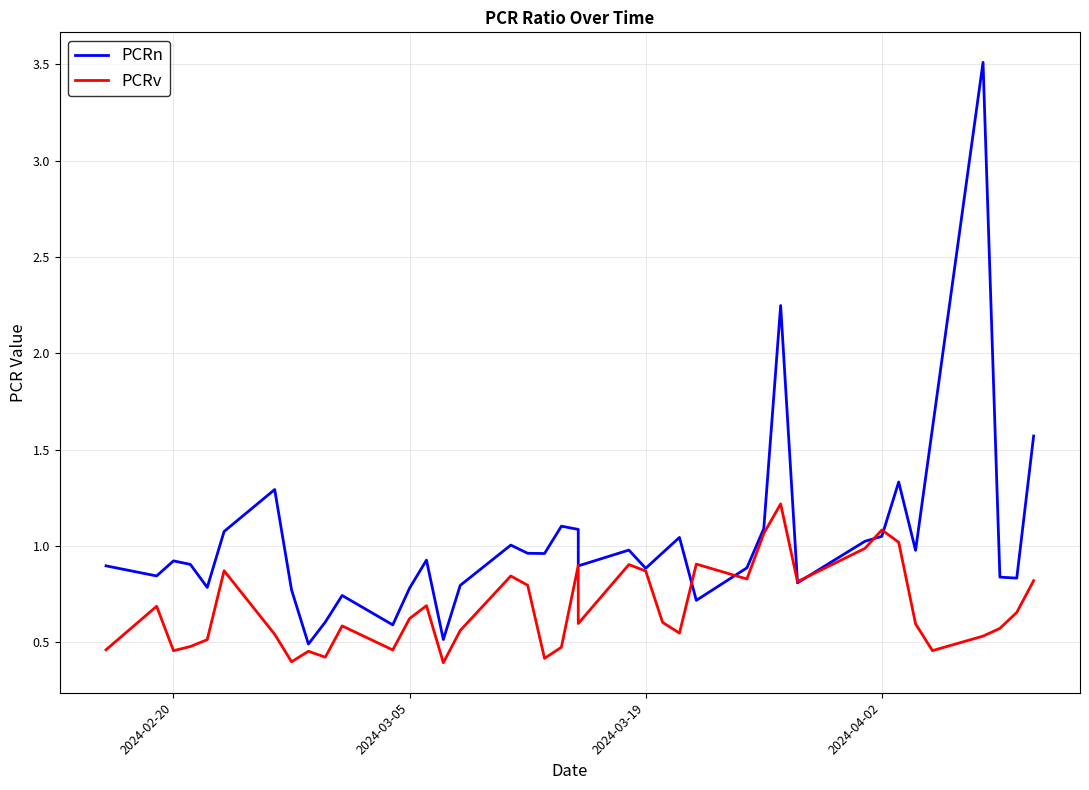

What is the sum of all PCRn values?

41.3